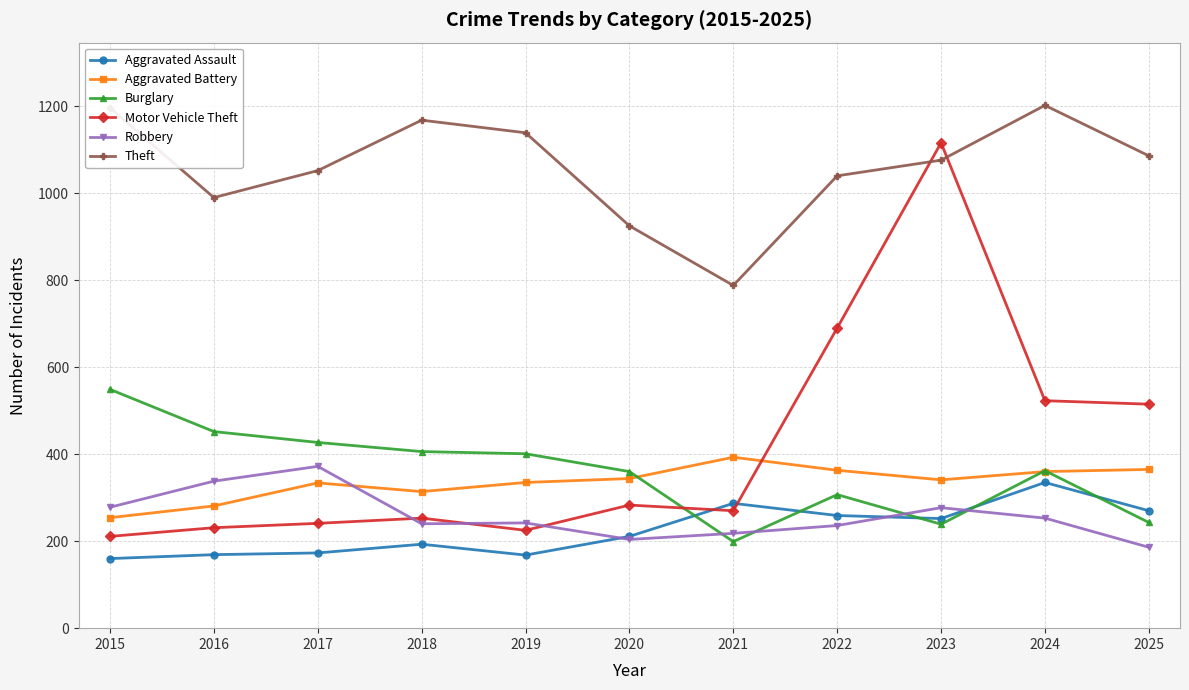

What is the total value across all series at 2018?

2574